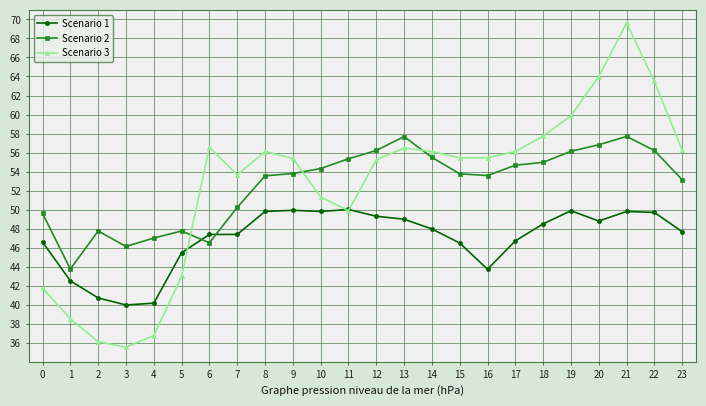

What is the sum of all Scenario 1 values?

1127.5